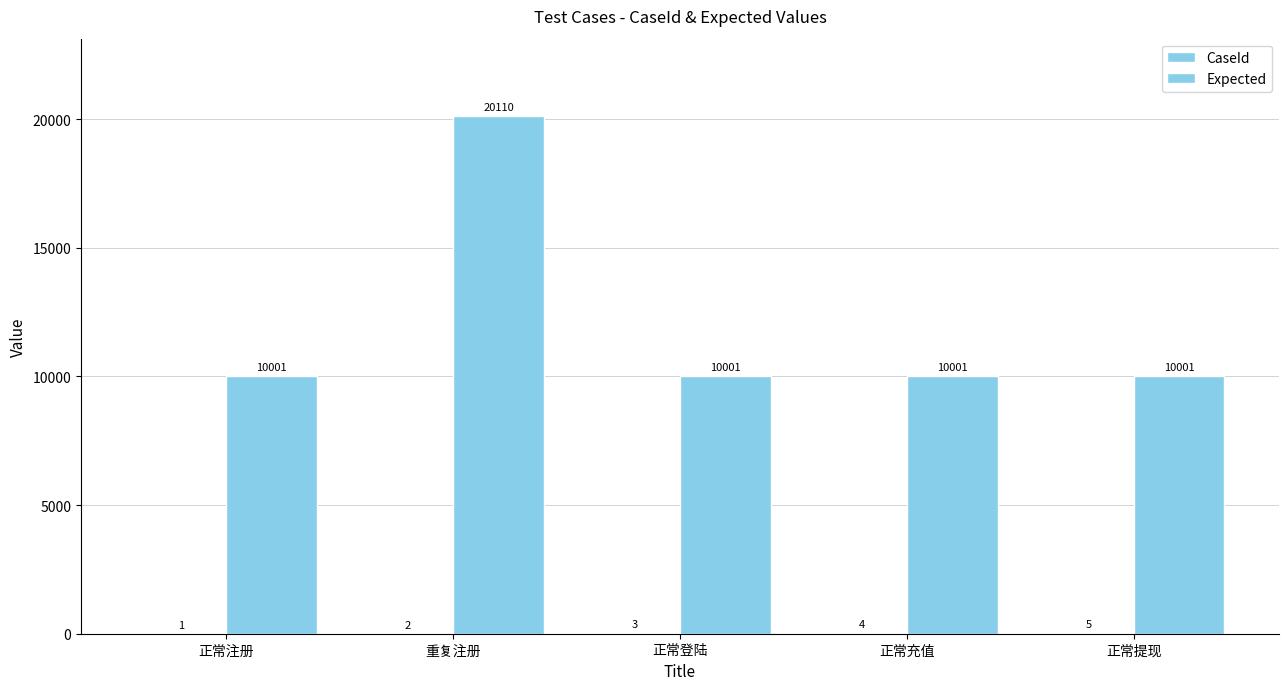

Read the Expected value at 正常注册, to the nearest 100.

10000